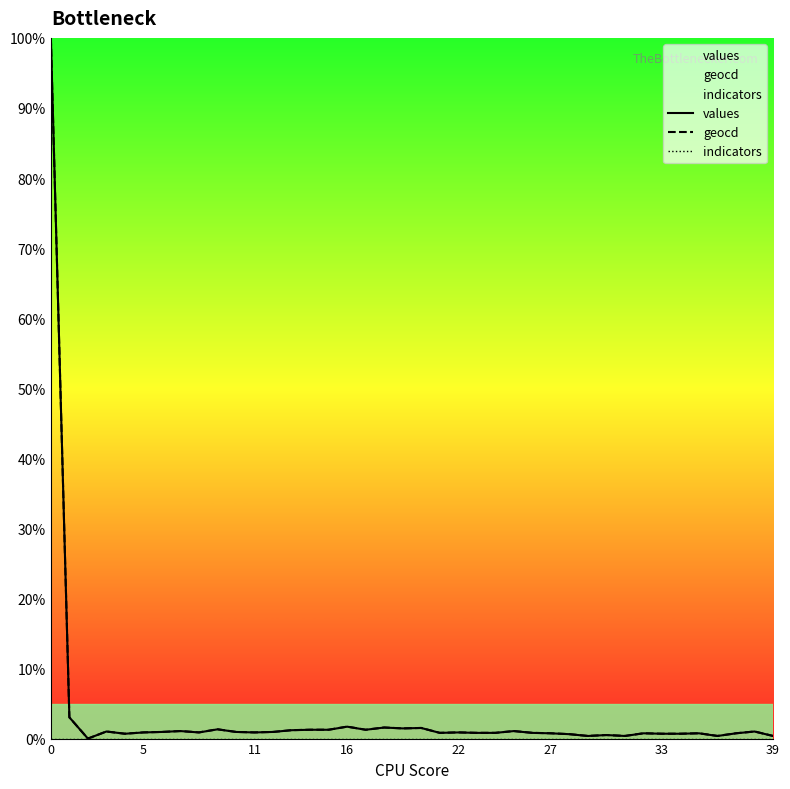

How many interior local peaks does the geocd series have?

12